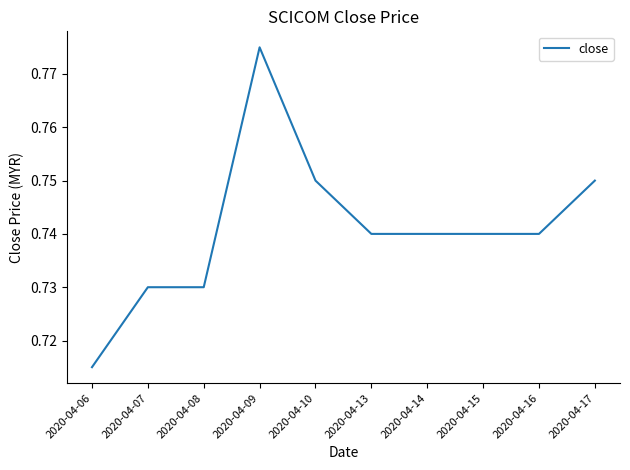

Does the chart display data point markers on the line(s)?

No